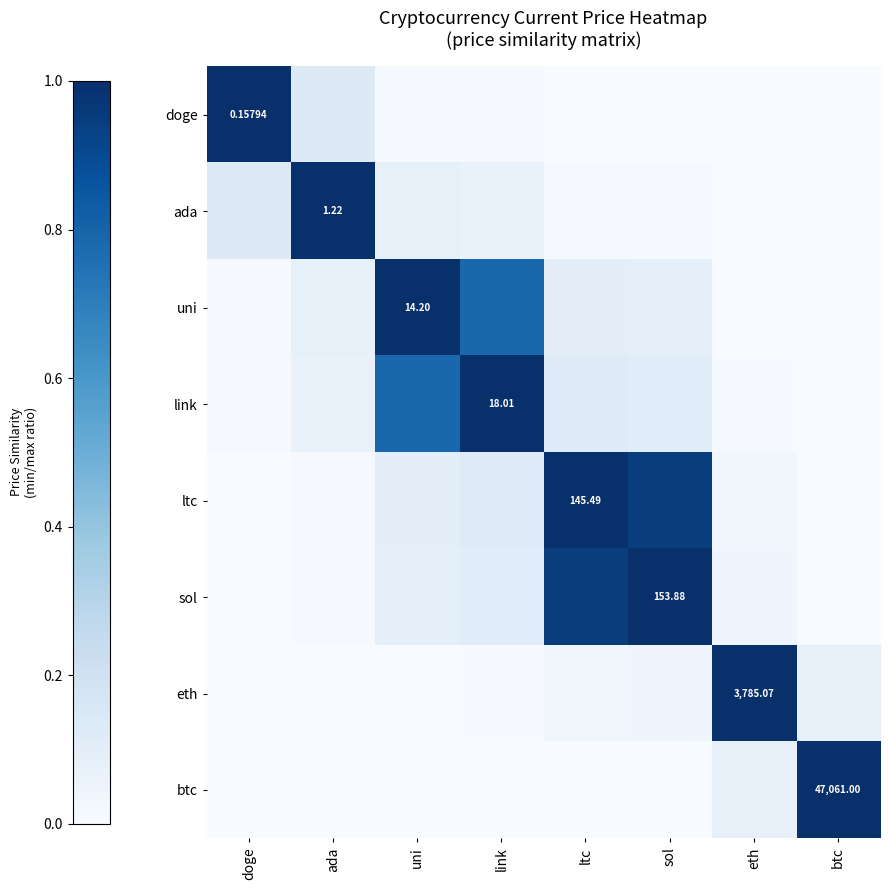

At which category does the chart reach its minimum across all series?

btc